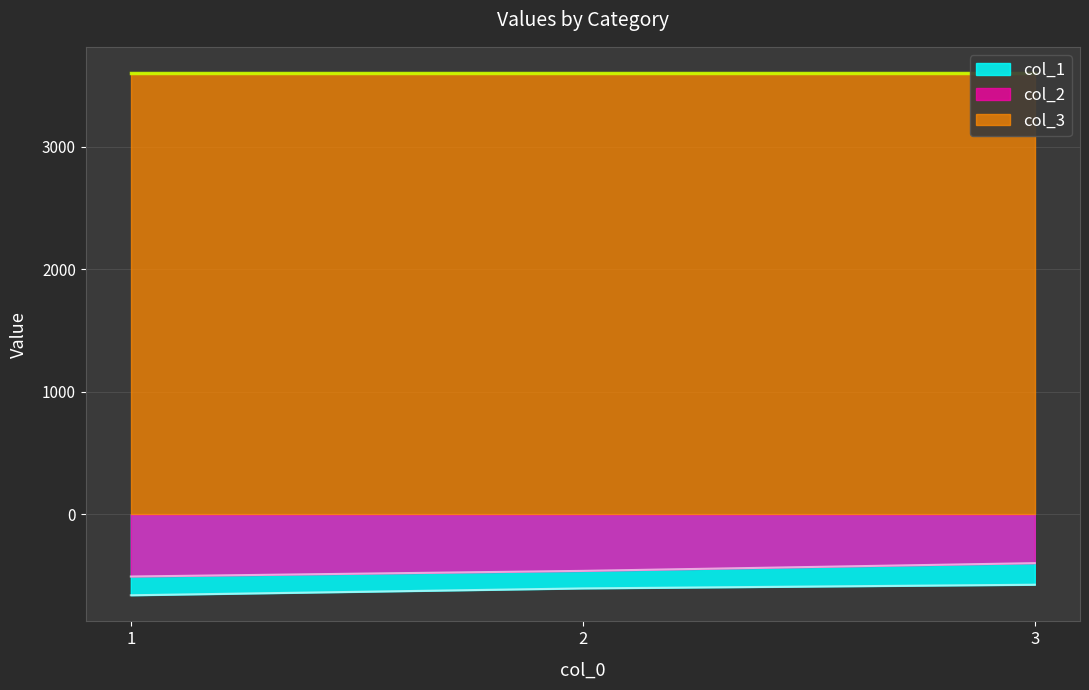

The col_1 series shows -1032 at 3. True or false?

False